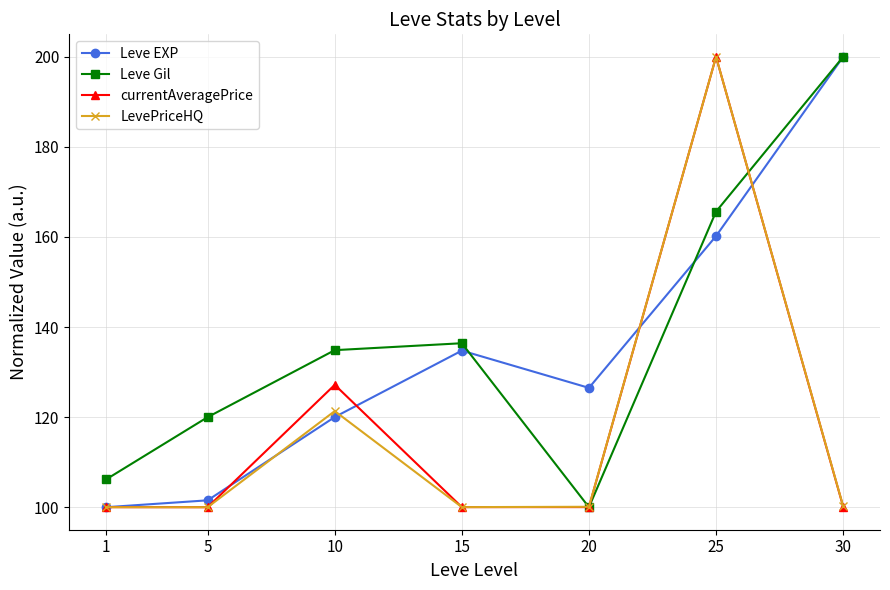

True or false: Leve Gil has more than 1 points higher than both neighbors.

False